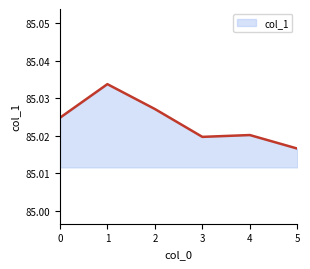

List the labels in order of value, smallest first.

5, 3, 4, 0, 2, 1